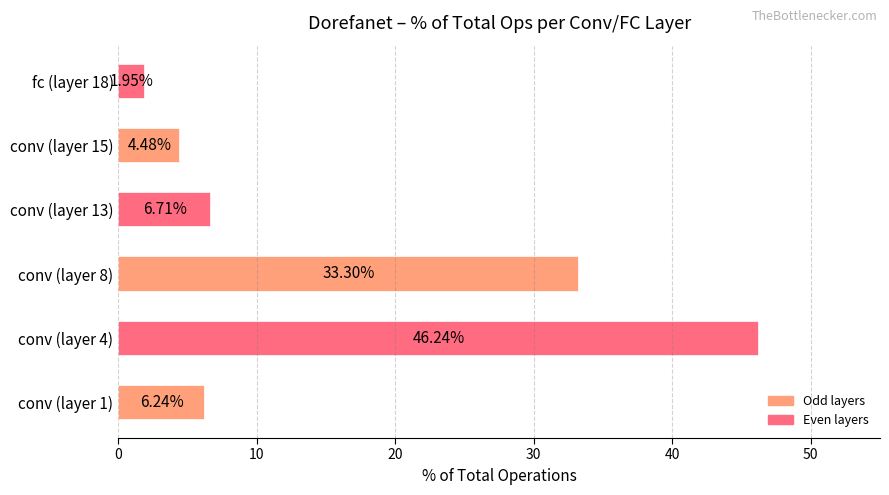

Rank the categories by value from highest to lowest.

conv (layer 4), conv (layer 8), conv (layer 13), conv (layer 1), conv (layer 15), fc (layer 18)